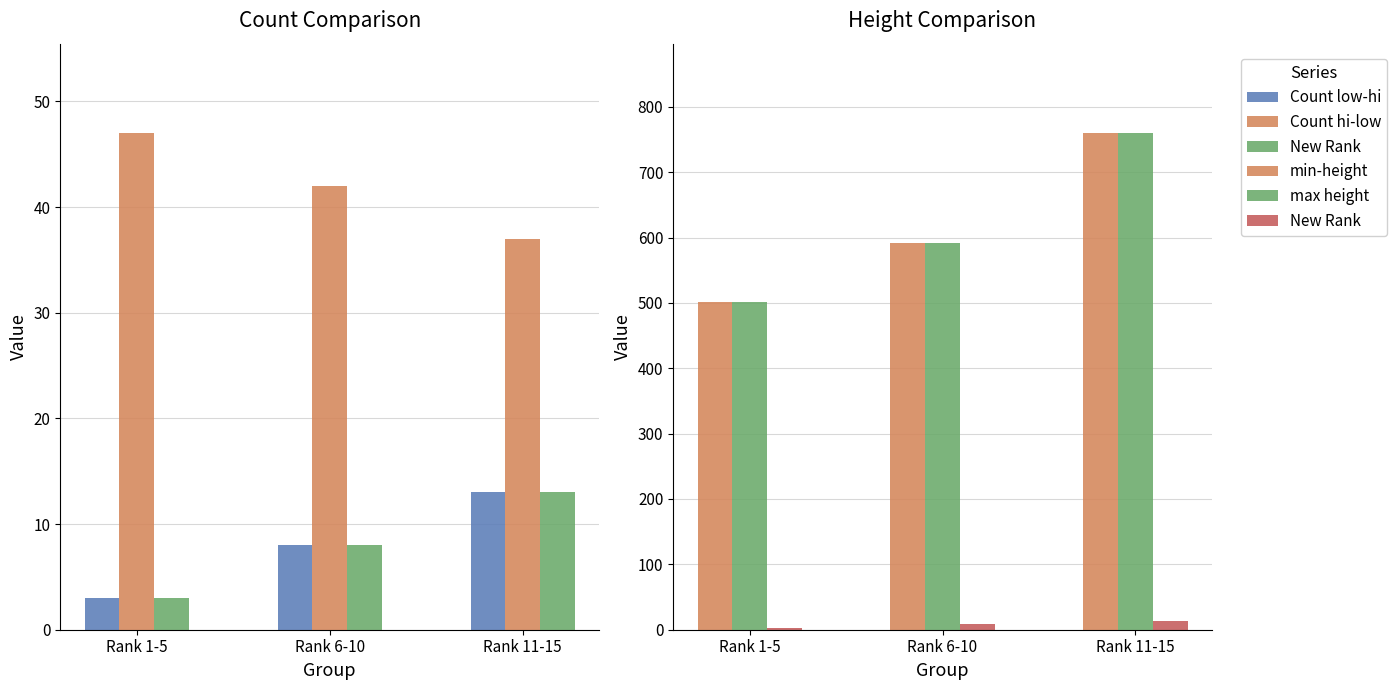

Rank the series at Rank 11-15 from lowest to highest value.

Count low-hi, New Rank, Count hi-low, min-height, max height